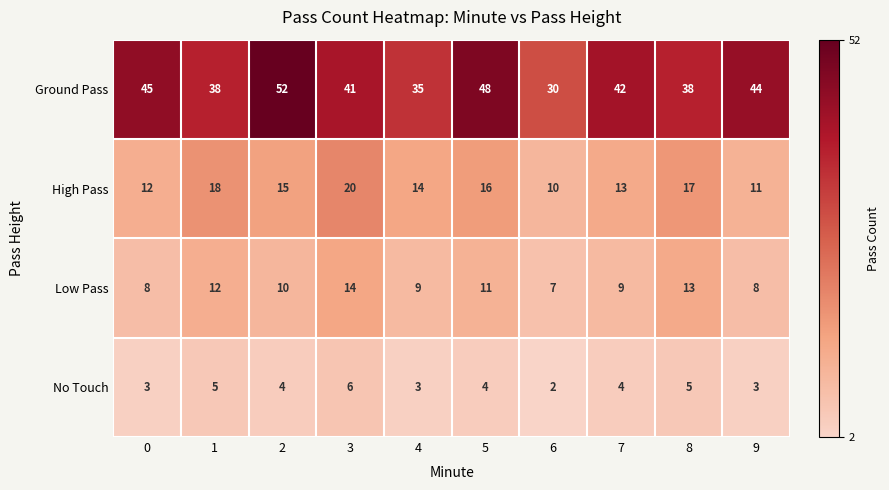

True or false: Low Pass has a value of 8 at 0.

True